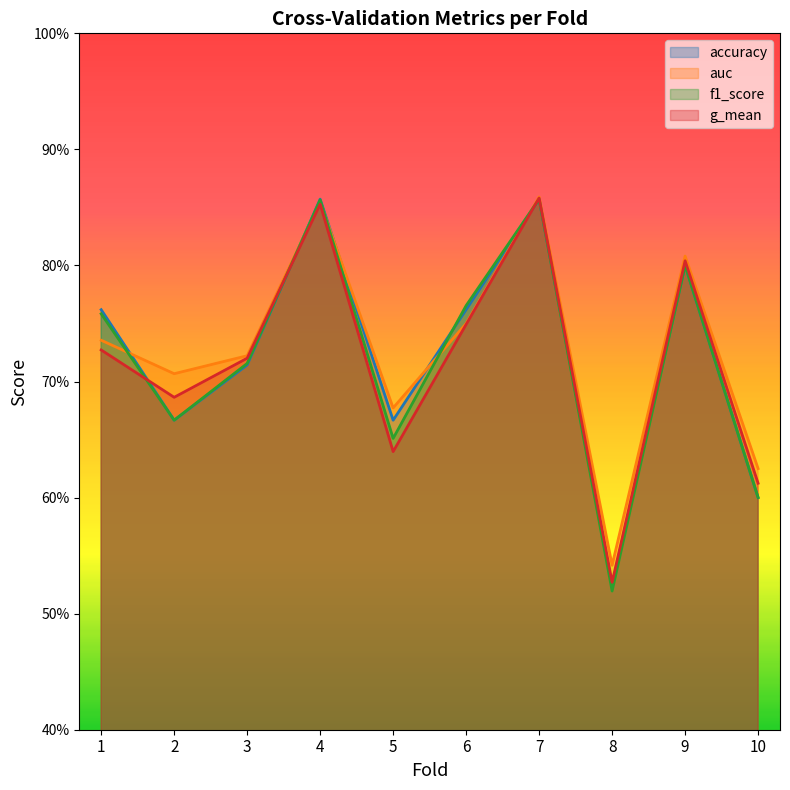

Which category has the lowest value across all series?

8